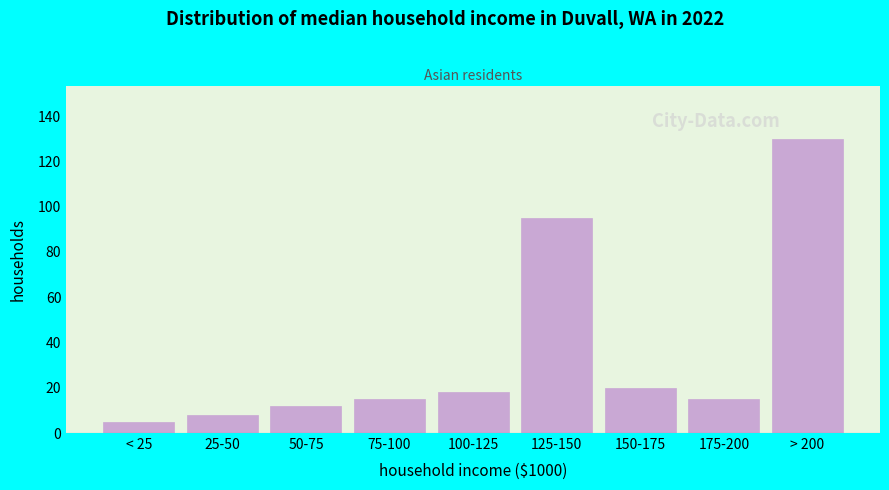

Reading left to right, what are all the values shown in this chart?

5	8	12	15	18	95	20	15	130